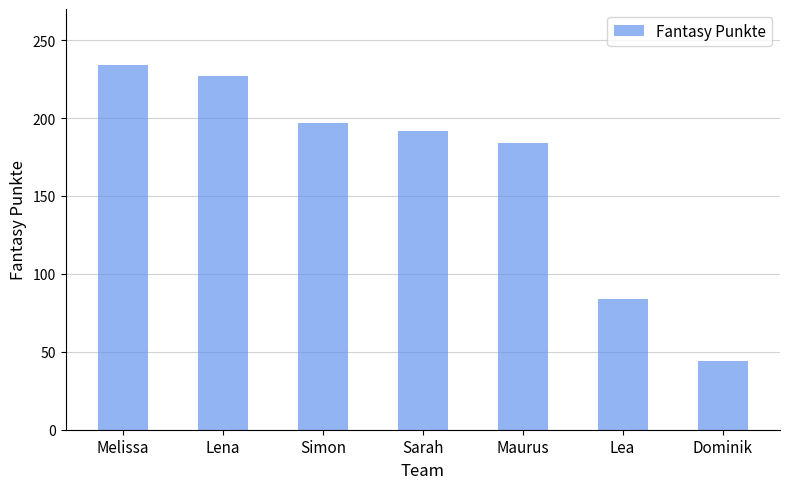

What is the label of the 2nd bar from the left?

Lena